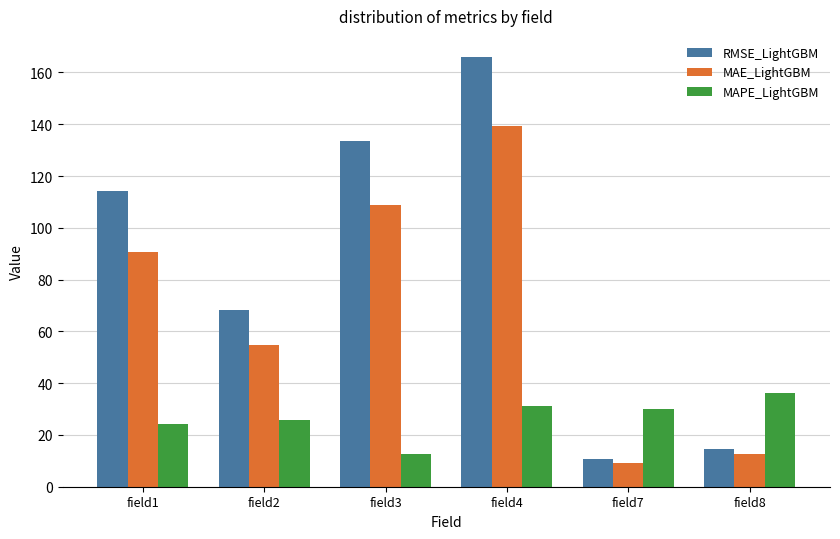

Which series has the widest spread of values?

RMSE_LightGBM